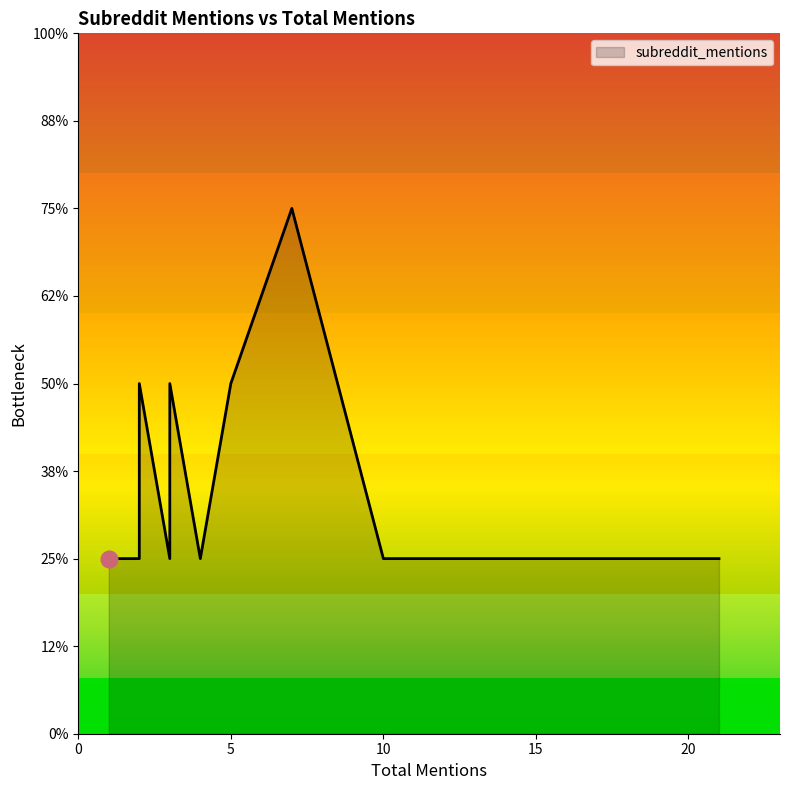

How many data points does each series have?

20